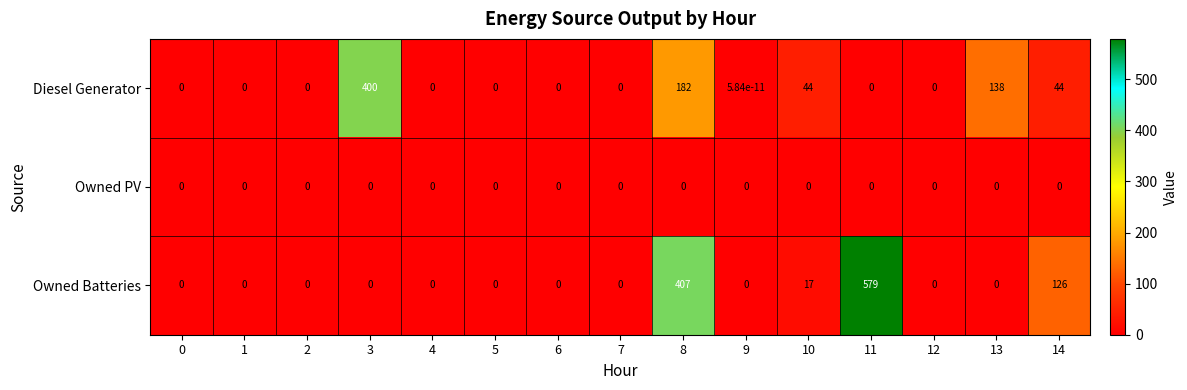

Which series has the widest spread of values?

Owned Batteries